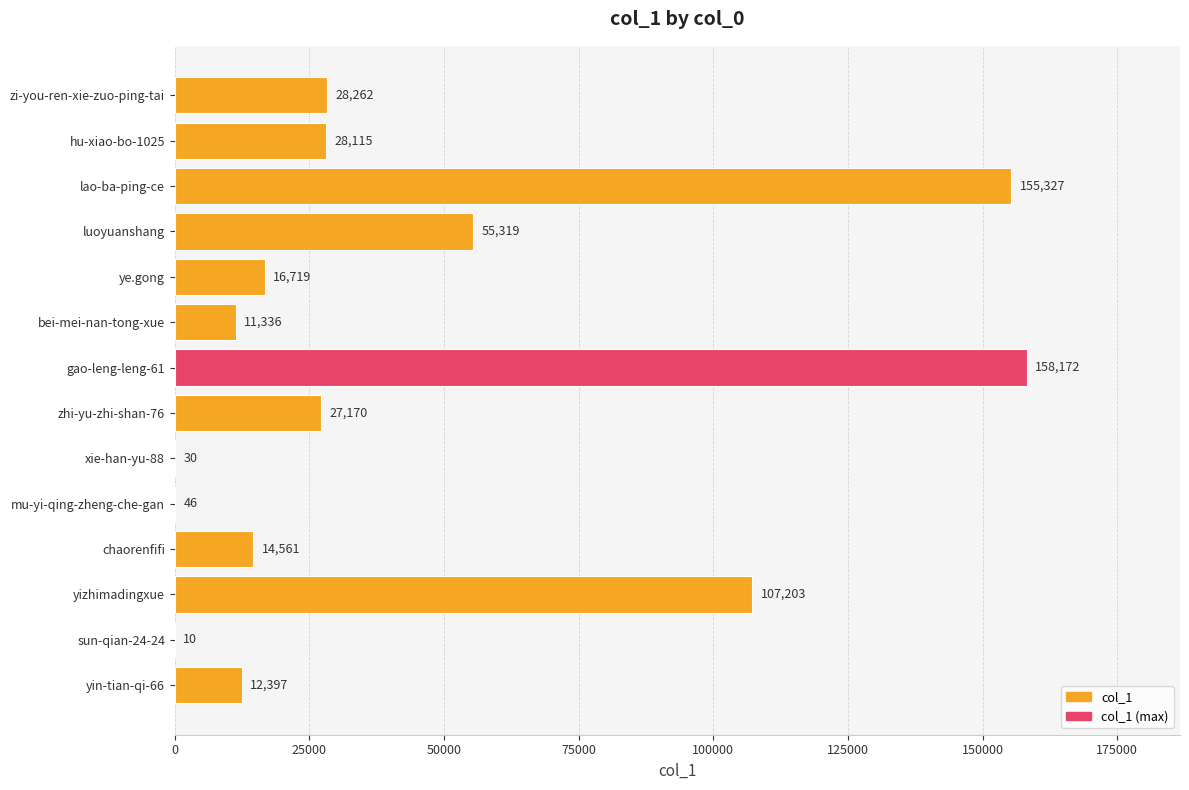

Which has a higher value, luoyuanshang or zhi-yu-zhi-shan-76?

luoyuanshang